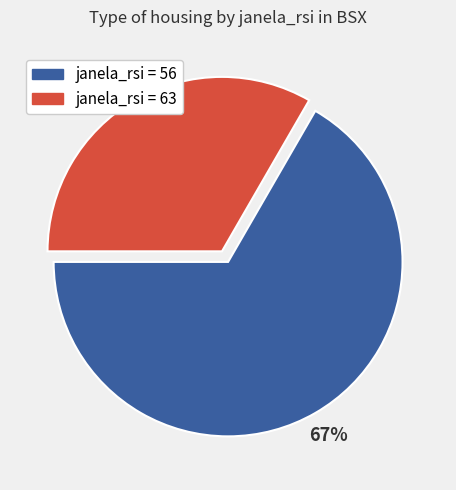

Is there any slice that represents more than half of the pie?

Yes